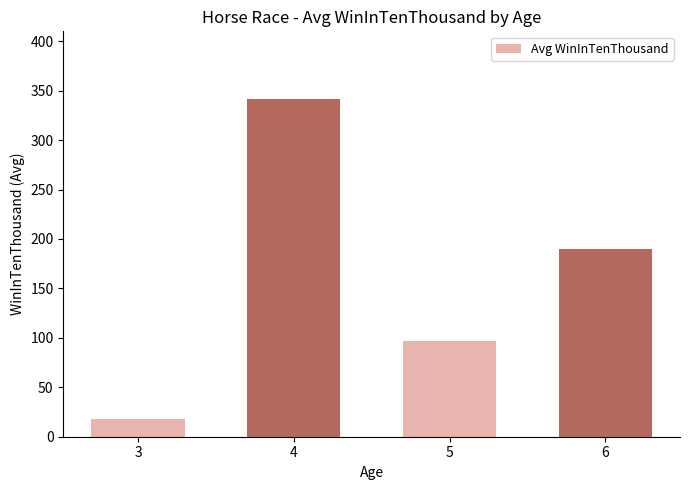

Reading left to right, what are all the values shown in this chart?

3=18.0	4=341.6	5=97.0	6=190.0